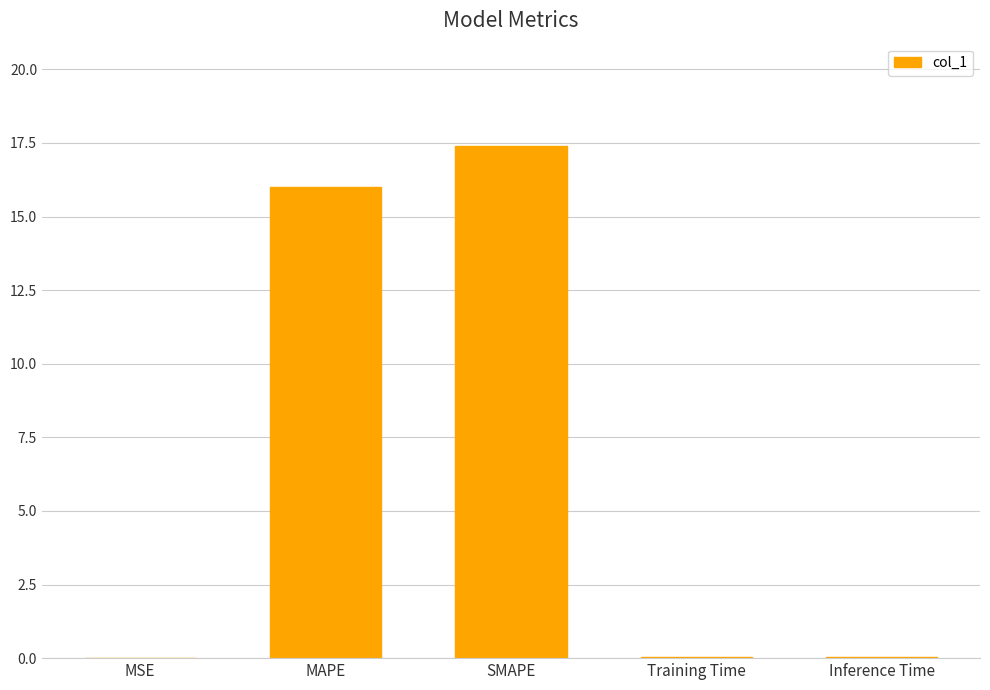

Read the value at SMAPE.

17.4